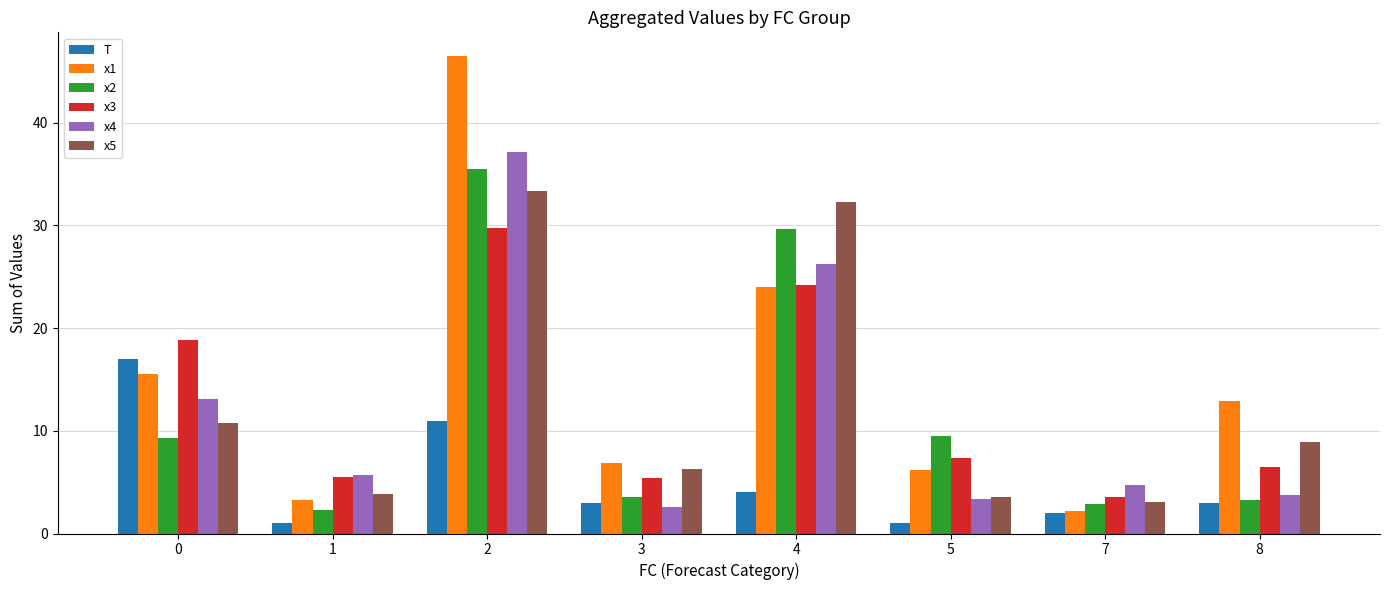

Which category has the lowest value in the x4 series?

3